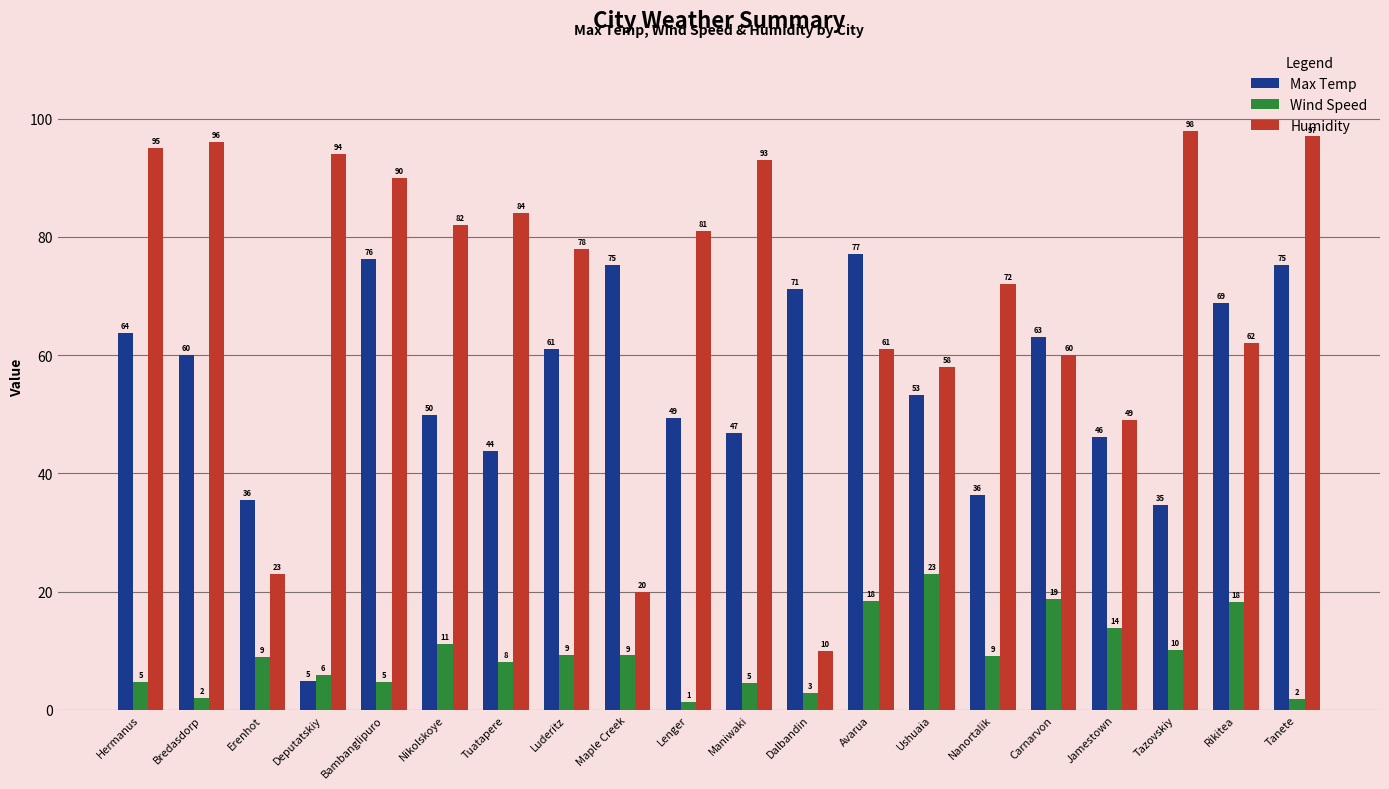

What is the average value of the Wind Speed series?

9.3